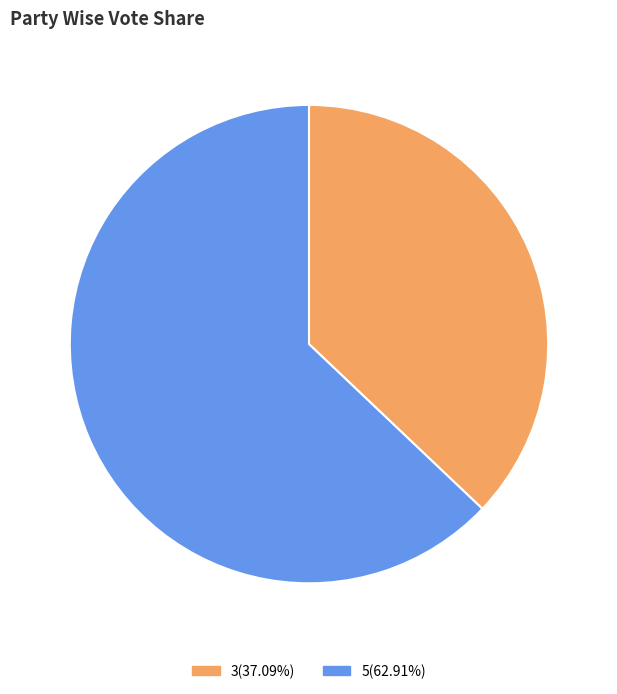

Combined, do 5(62.91%) and 3(37.09%) account for over 50%?

Yes